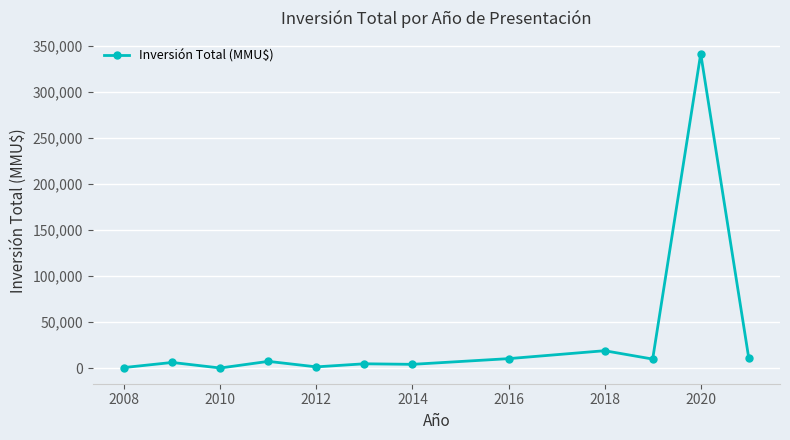

True or false: there are more than 0 points higher than both neighbors.

True